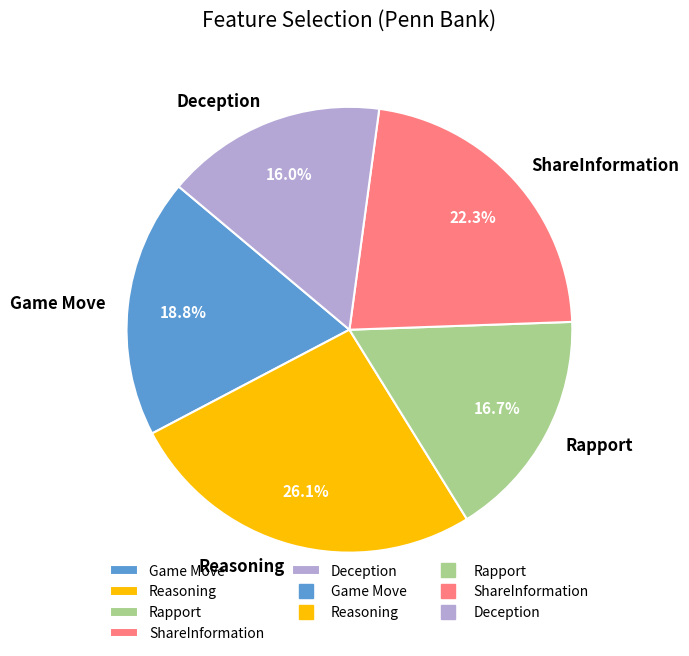

To the nearest percent, what is the difference between the Rapport and ShareInformation slice percentages?

6%